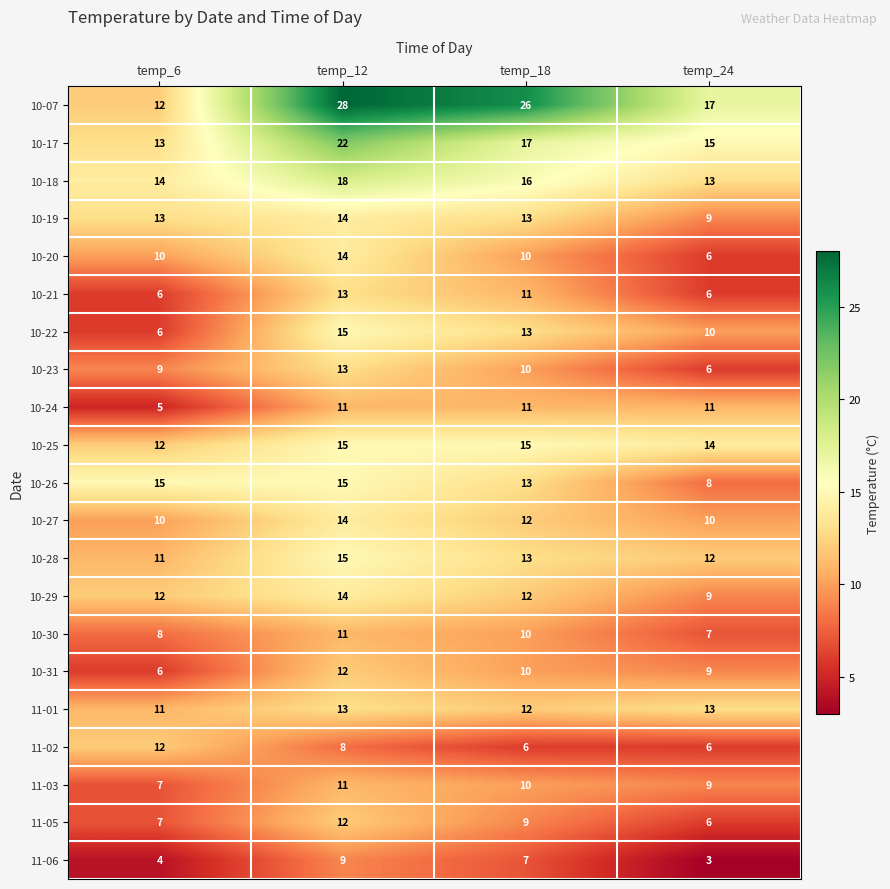

Count the 11-05 values in the range 7 to 12.

3